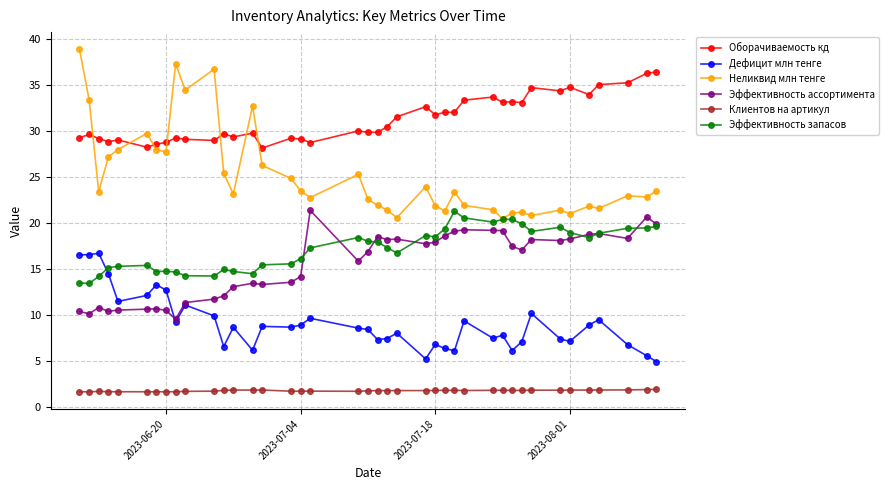

True or false: Эффективность ассортимента has more than 2 points higher than both neighbors.

True